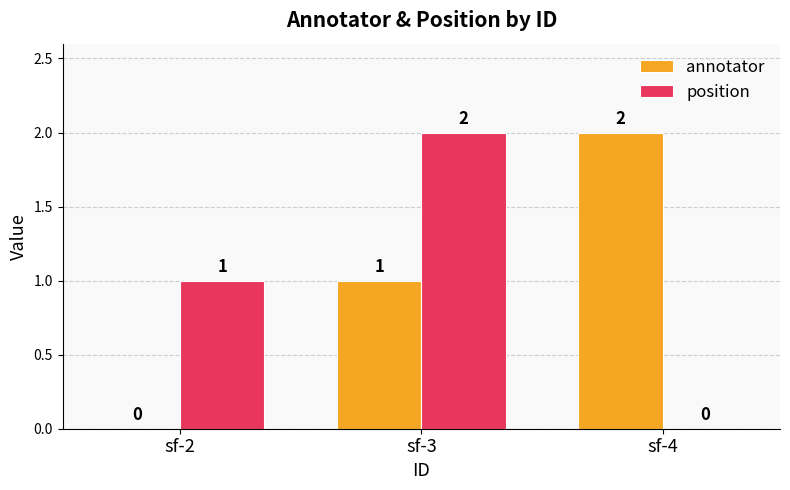

The value of position at sf-2 is 1. True or false?

True